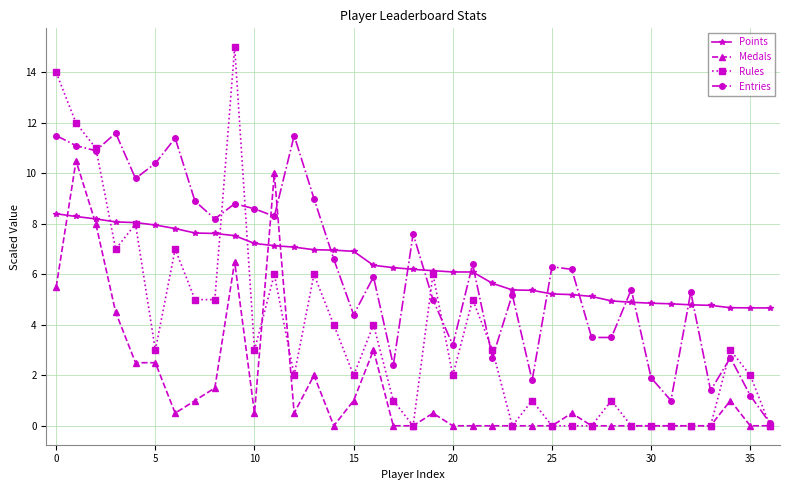

True or false: Entries and Points cross at least once.

True